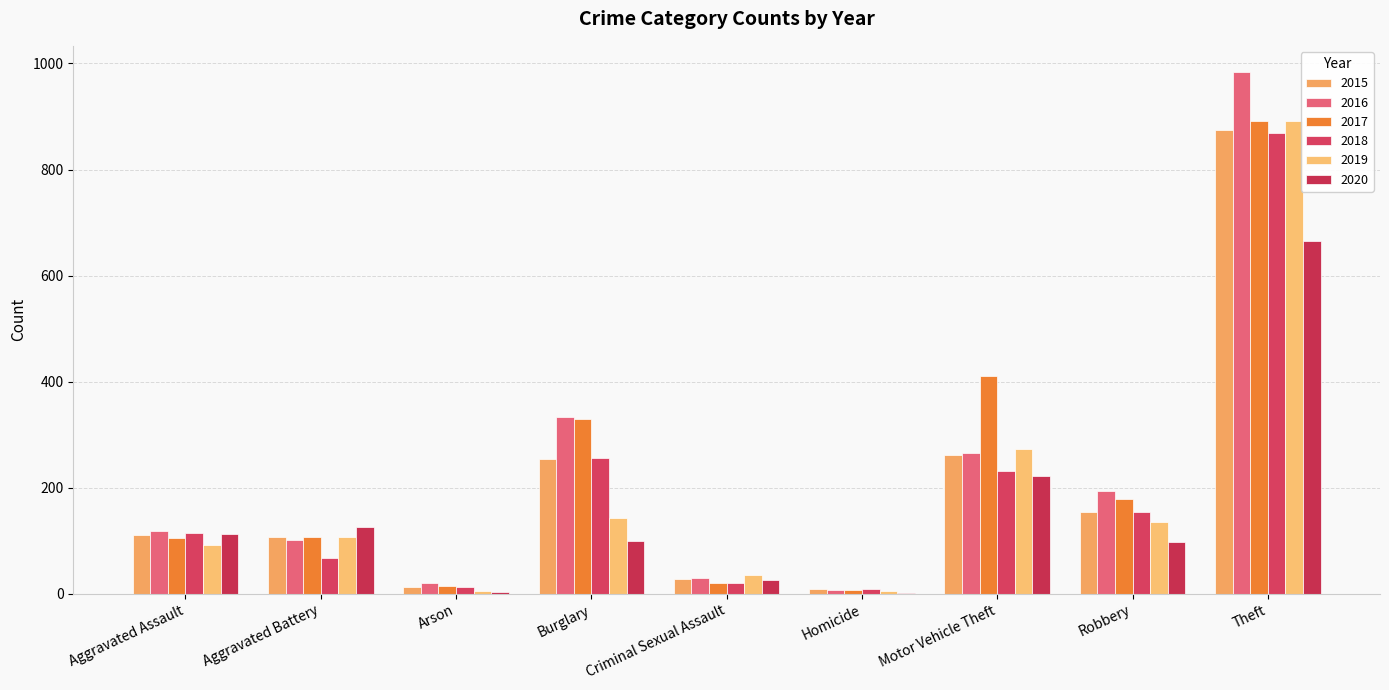

What is the value of the 2018 bar at the 1st from the left?

115